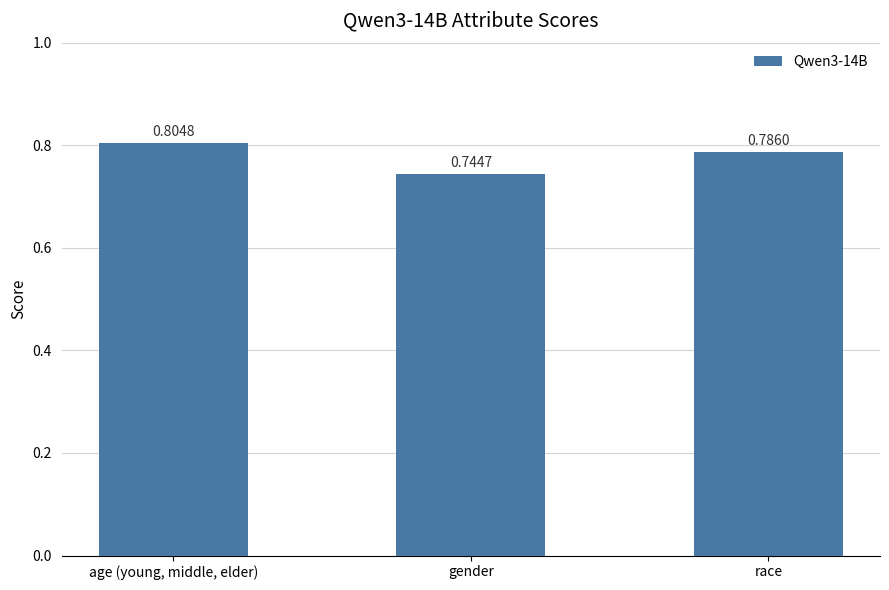

What is the sum of all values?

2.3